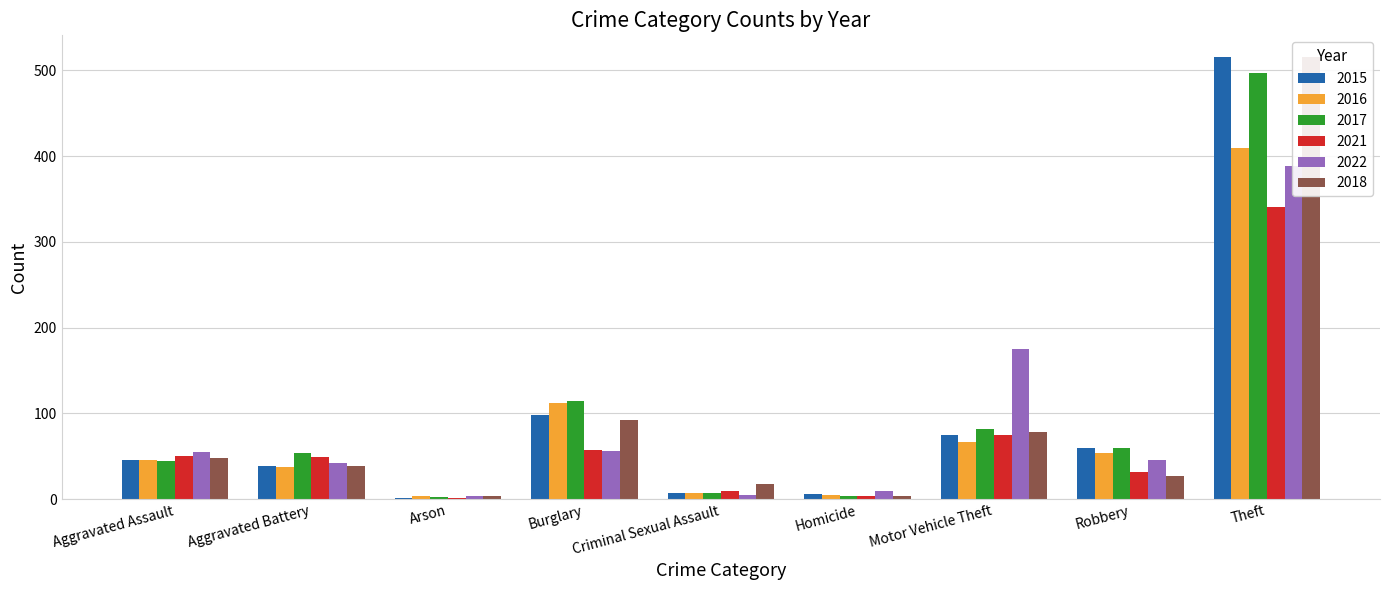

What is the label of the 7th bar from the left?

Motor Vehicle Theft